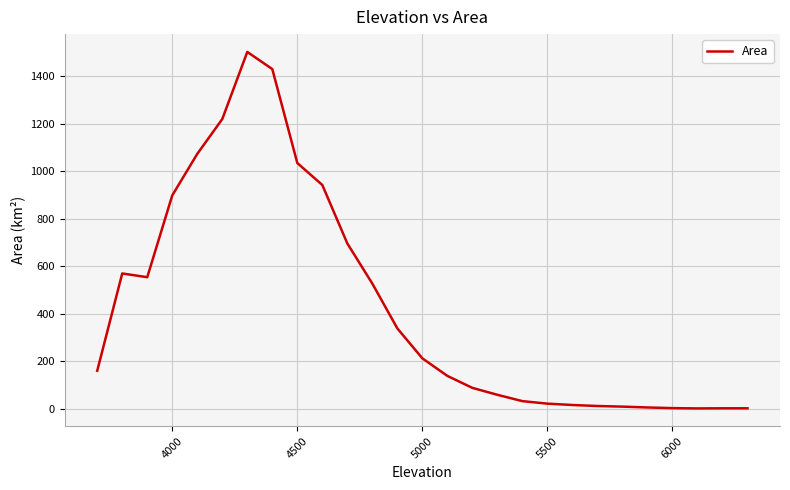

What is the difference between the maximum and minimum values?

1503.0